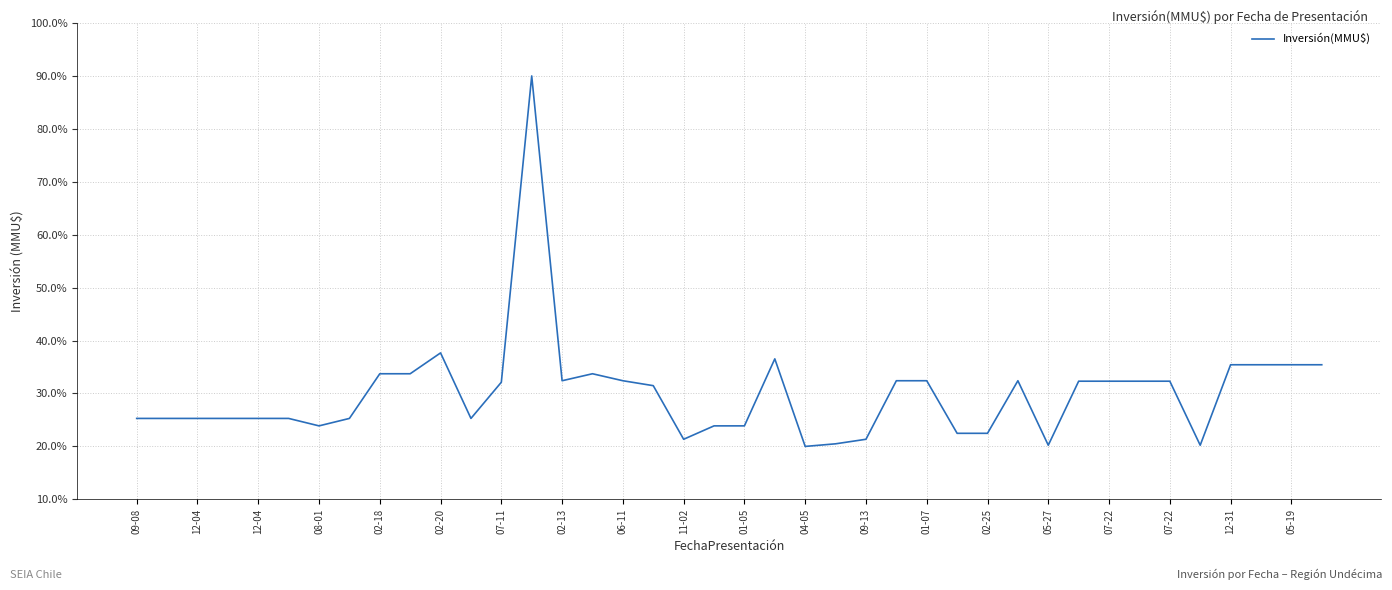

What is the greatest value displayed?

90.0